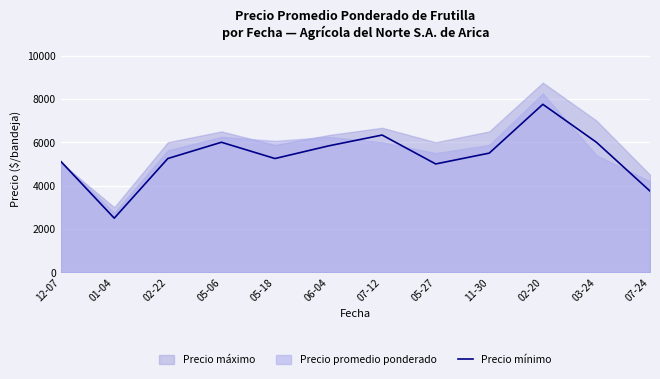

Which category has the highest value in the Precio mínimo series?

02-20